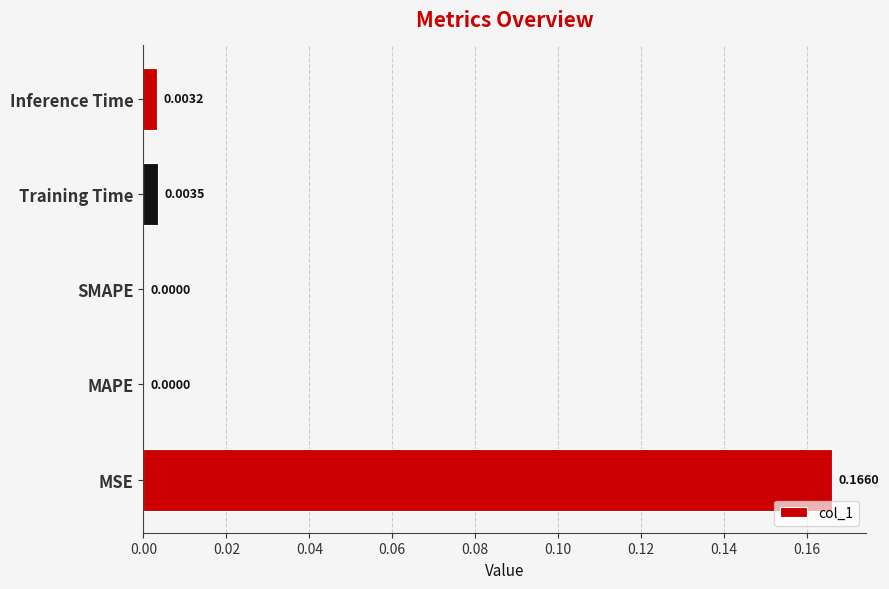

Between MAPE and Inference Time, which is larger?

Inference Time